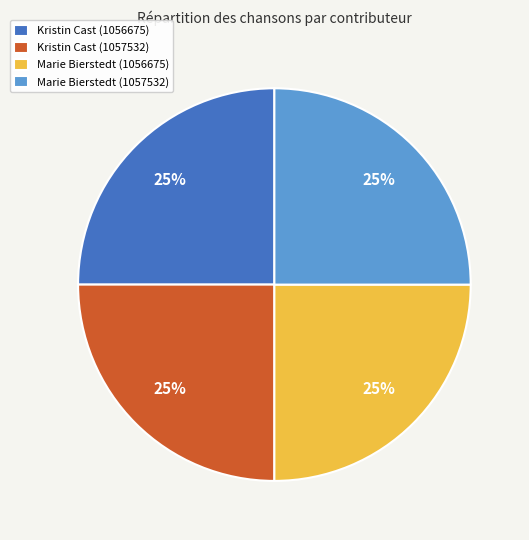

Does any single category account for the majority?

No